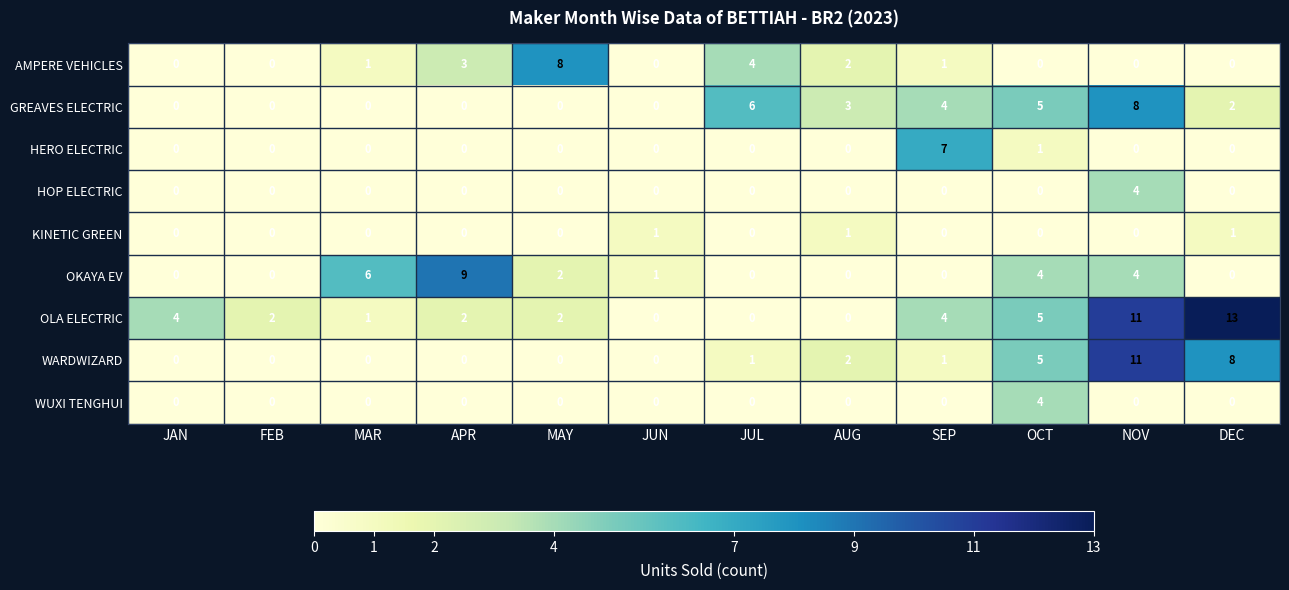

What is the spread (max minus min) of values at JAN?

4